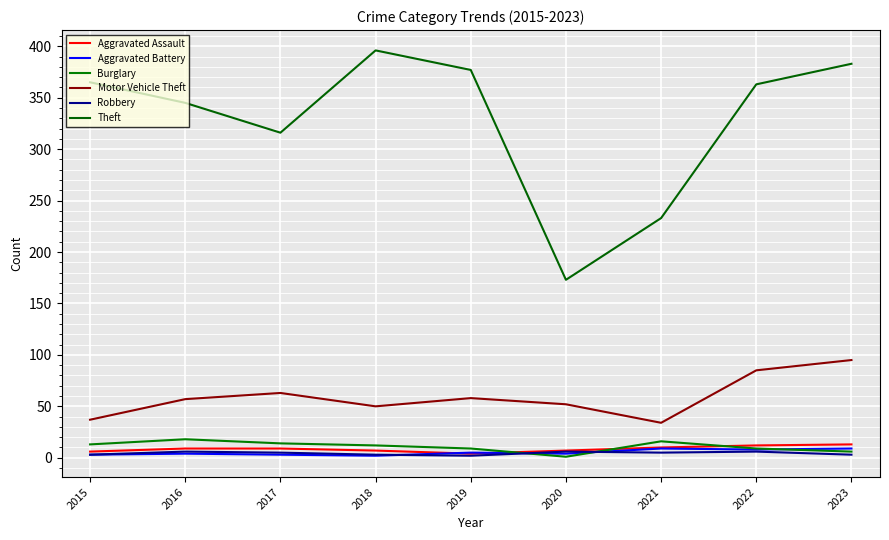

What is the highest value of the Theft series?

396